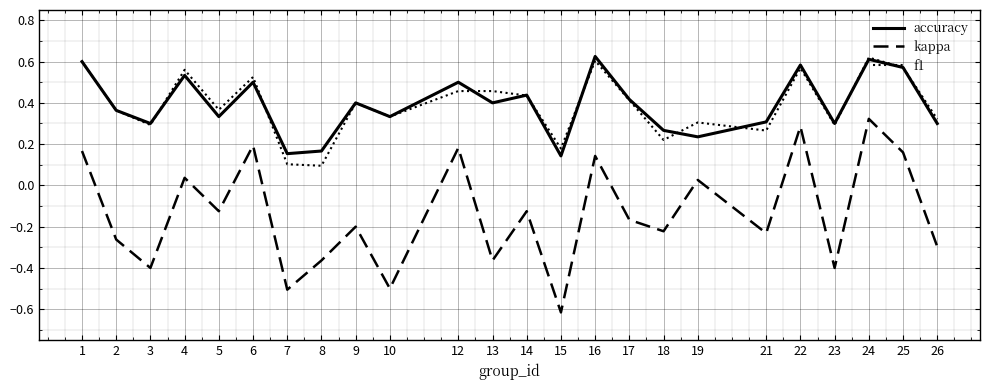

How many interior local peaks does the accuracy series have?

8